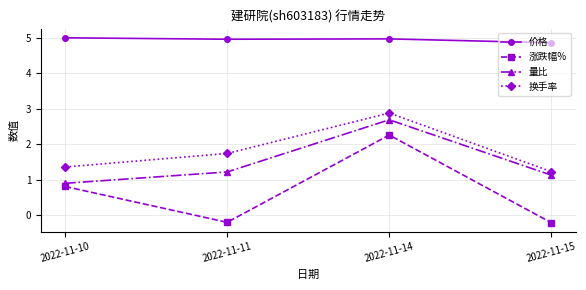

True or false: 涨跌幅% and 量比 cross at least once.

False